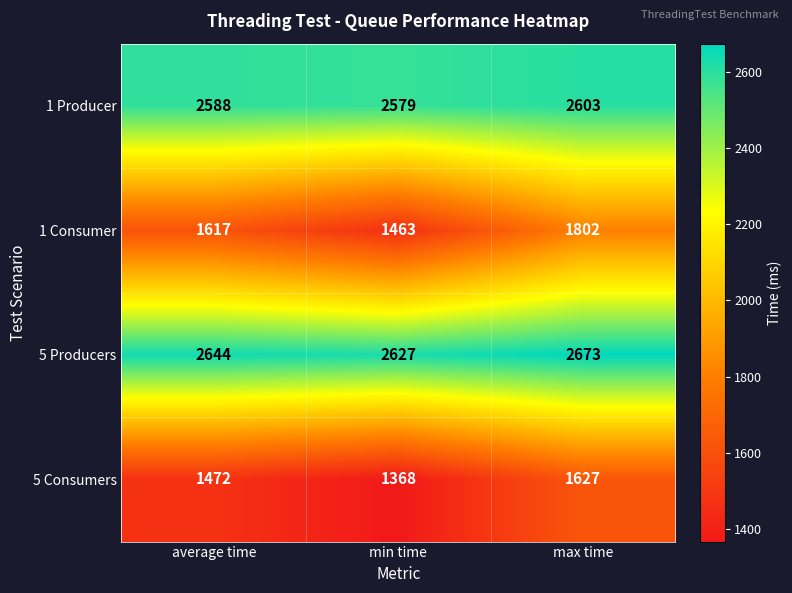

Which series changed the most between average time and max time?

1 Consumer